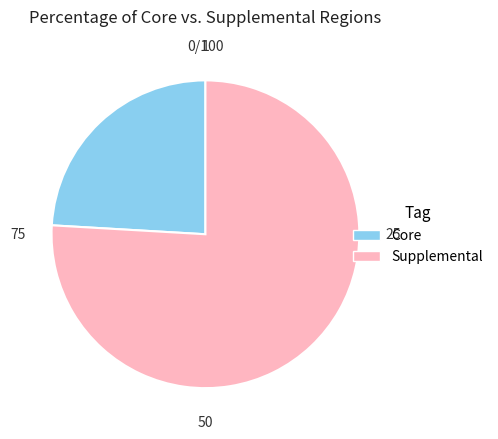

Does any single category account for the majority?

Yes